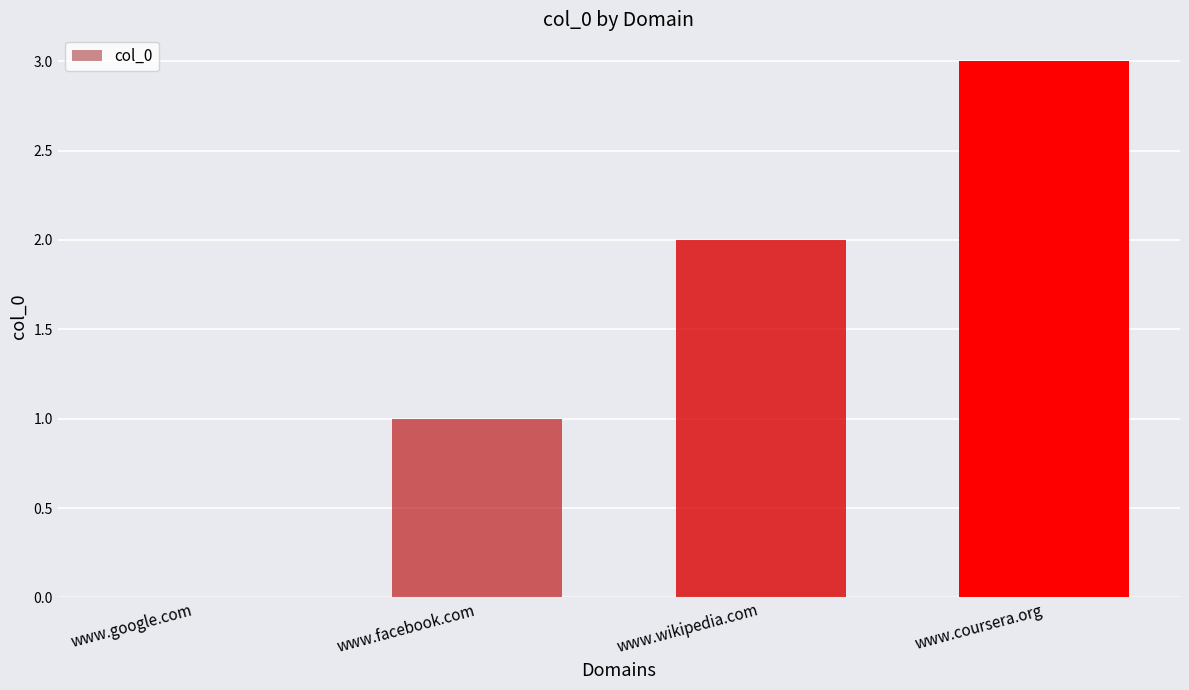

Is it true that the value at www.facebook.com is 2?

False